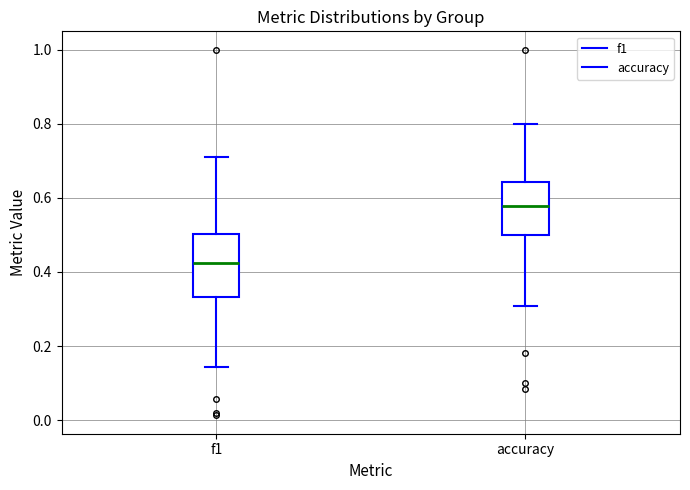

Reading left to right, read every box against the y-axis: the position of its median line, the range the box covers, and the ends of its whiskers. The values are not printed on the chart, so give them approximately, as read against the axis.

f1: median 0.42, box 0.34 to 0.50, whiskers 0.14 to 0.72
accuracy: median 0.58, box 0.50 to 0.64, whiskers 0.30 to 0.80